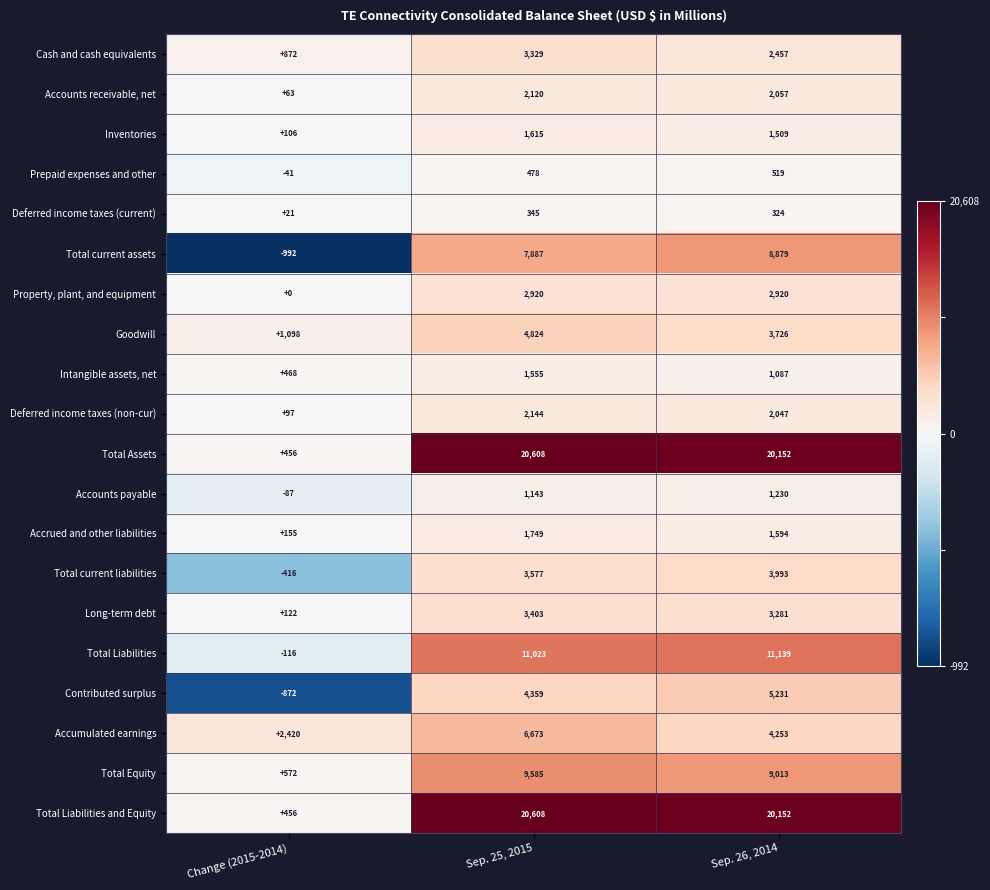

Count the number of categories in the chart.

3